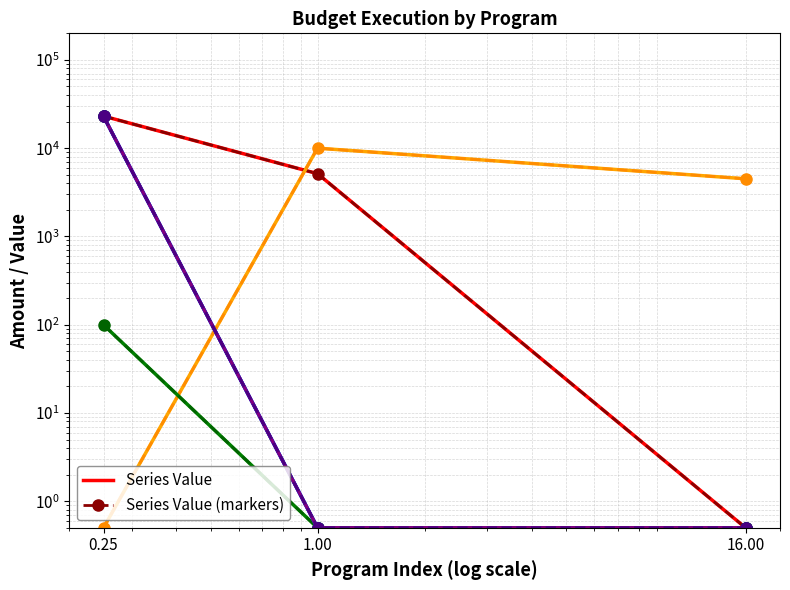

At how many categories does at least one series exceed 7746?

2